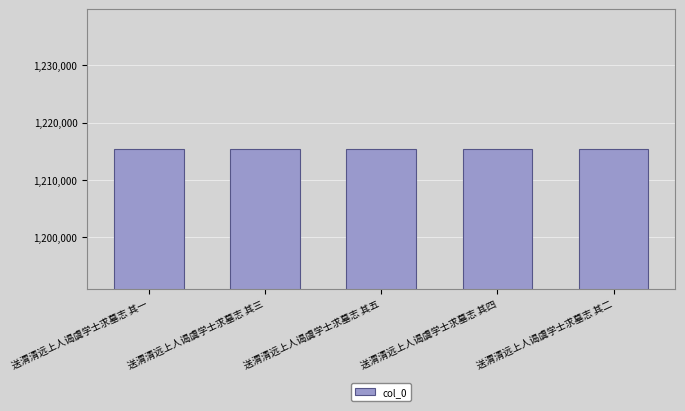

What is the greatest value displayed?

1215426